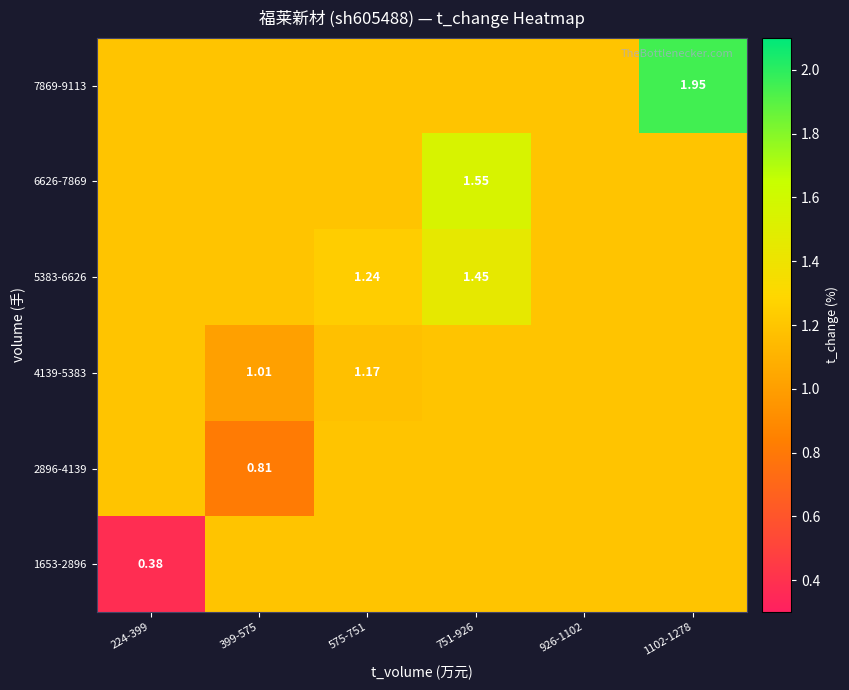

How many categories are shown in the chart?

6